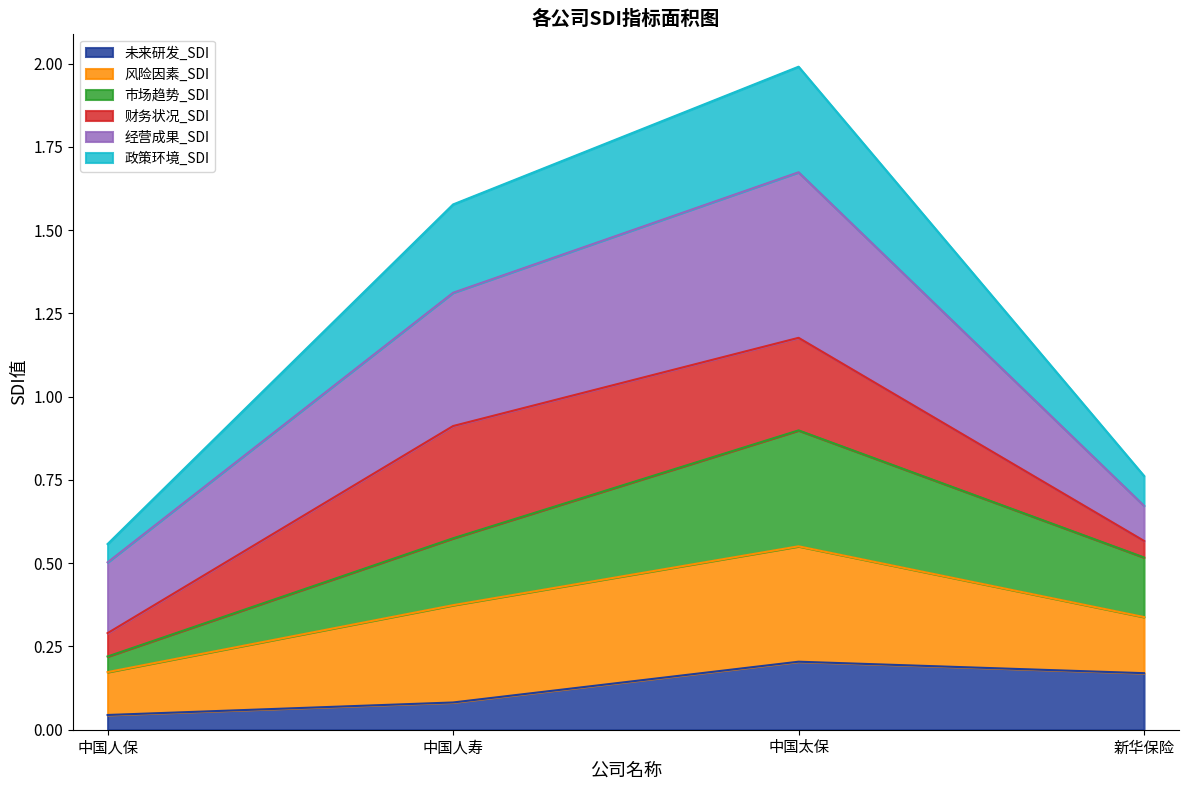

At which category is the sum across all series the highest?

中国太保